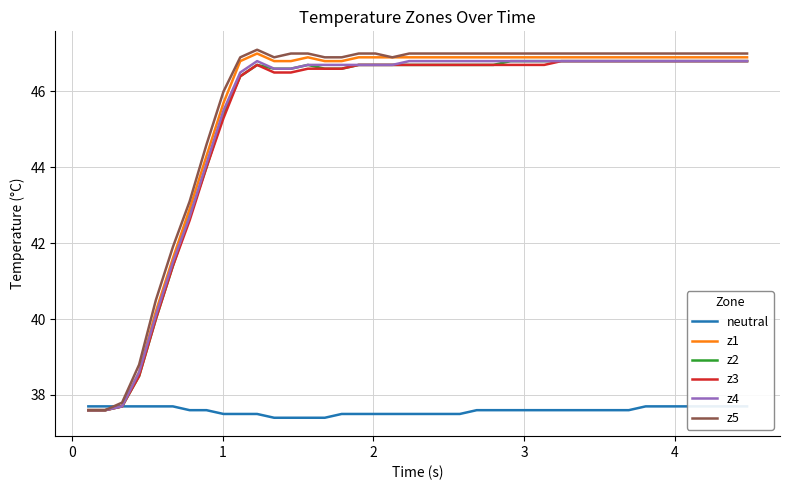

True or false: z4 and z2 intersect in this chart.

False